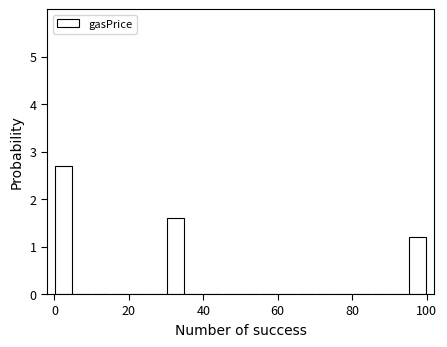

Around what value on the x-axis is the tallest bar? Give the approximate position of its centre, as read against the axis.

2